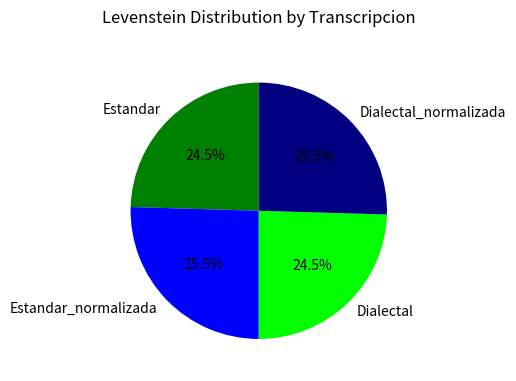

Do Estandar and Dialectal together represent more than half of the pie?

No